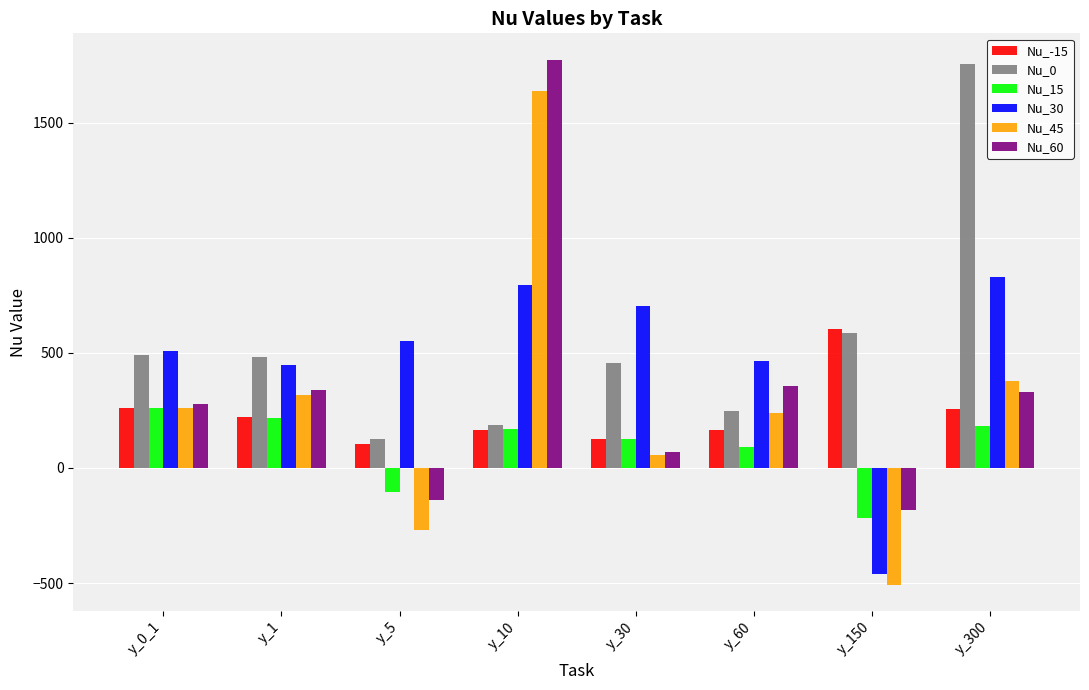

At which label does Nu_60 first exceed 329?

y_1